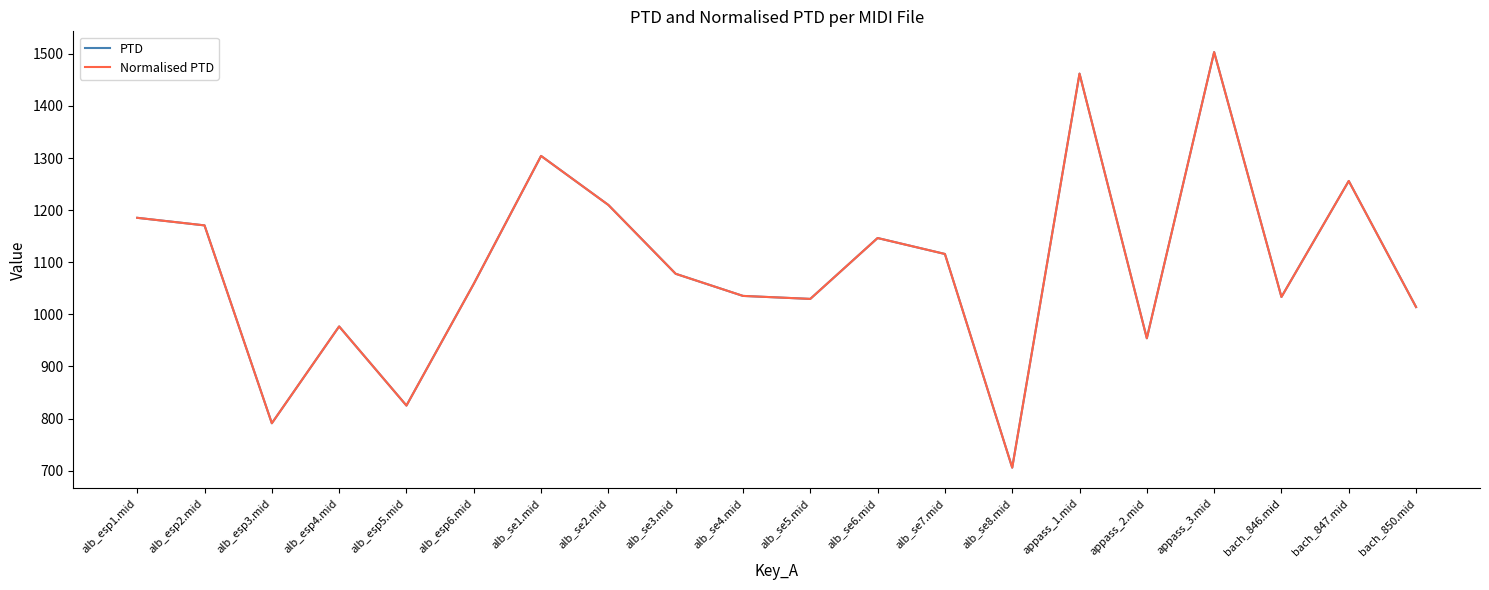

What is the difference between the maximum and minimum values in the Normalised PTD series?

797.5